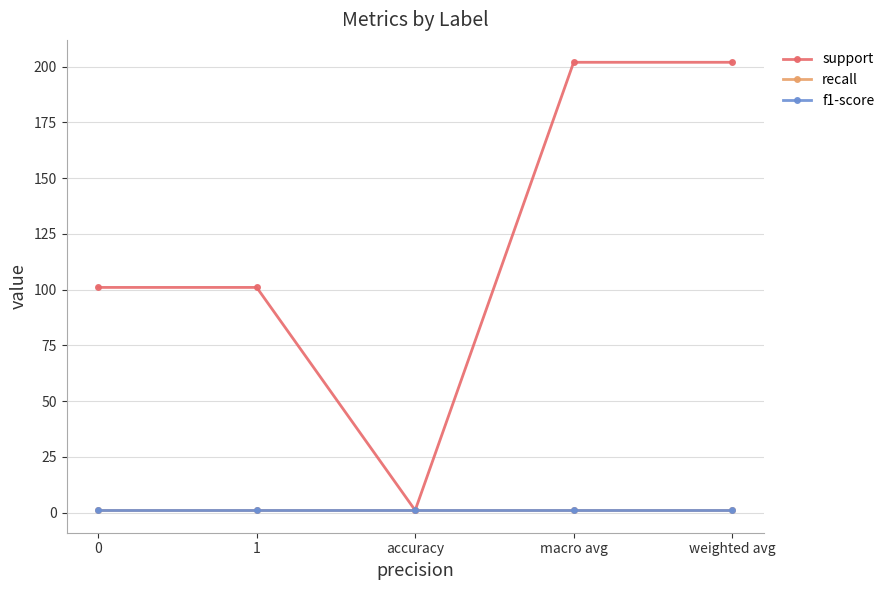

Which category has the highest value across all series?

macro avg